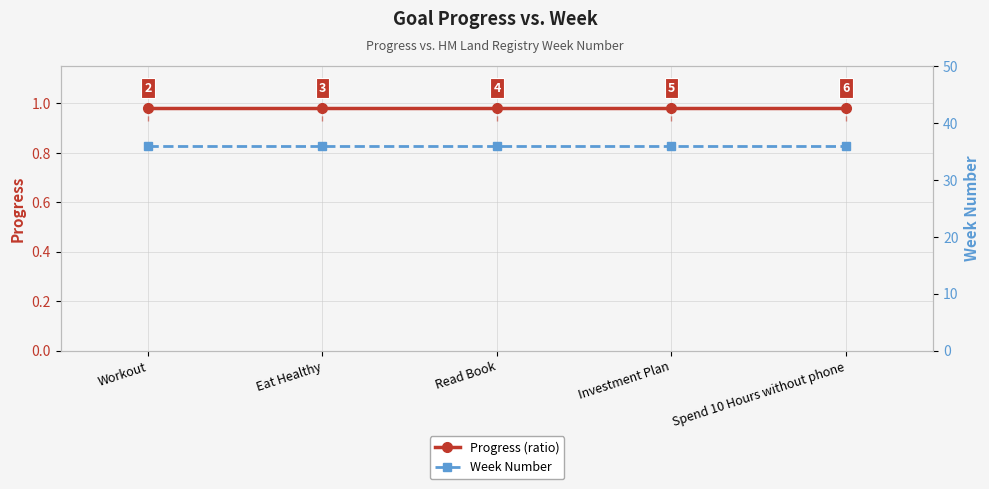

True or false: Progress (ratio) and Week Number intersect in this chart.

False